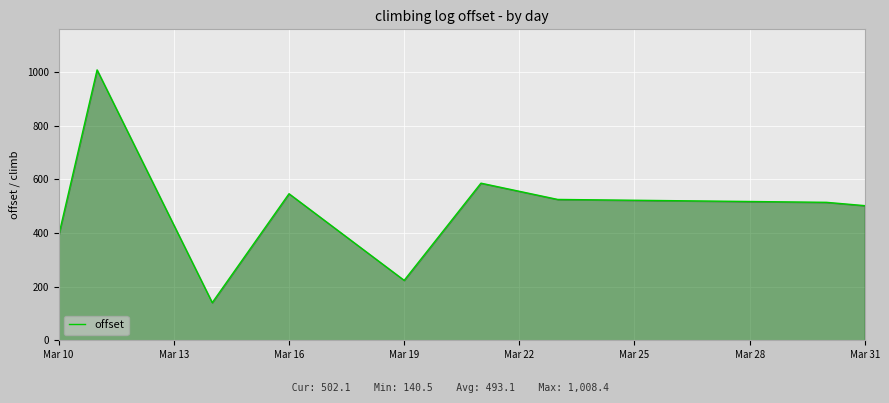

What is the greatest value displayed?

1008.4